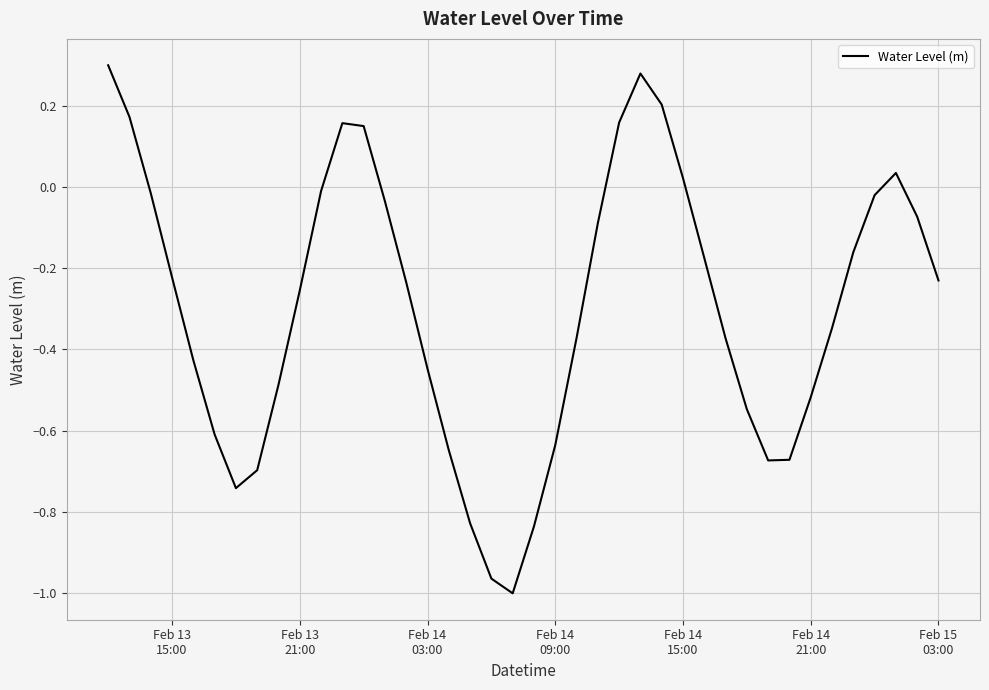

How many values exceed 0?

9